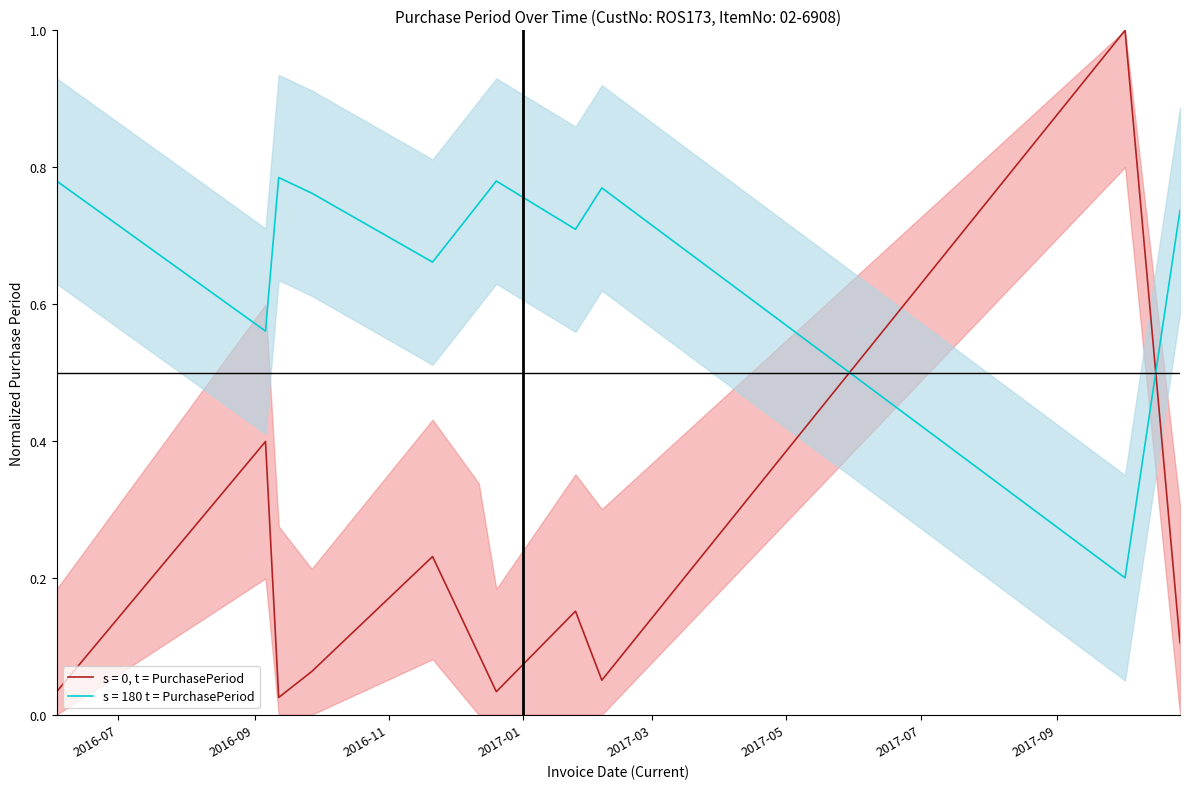

Does the chart have visible grid lines?

No